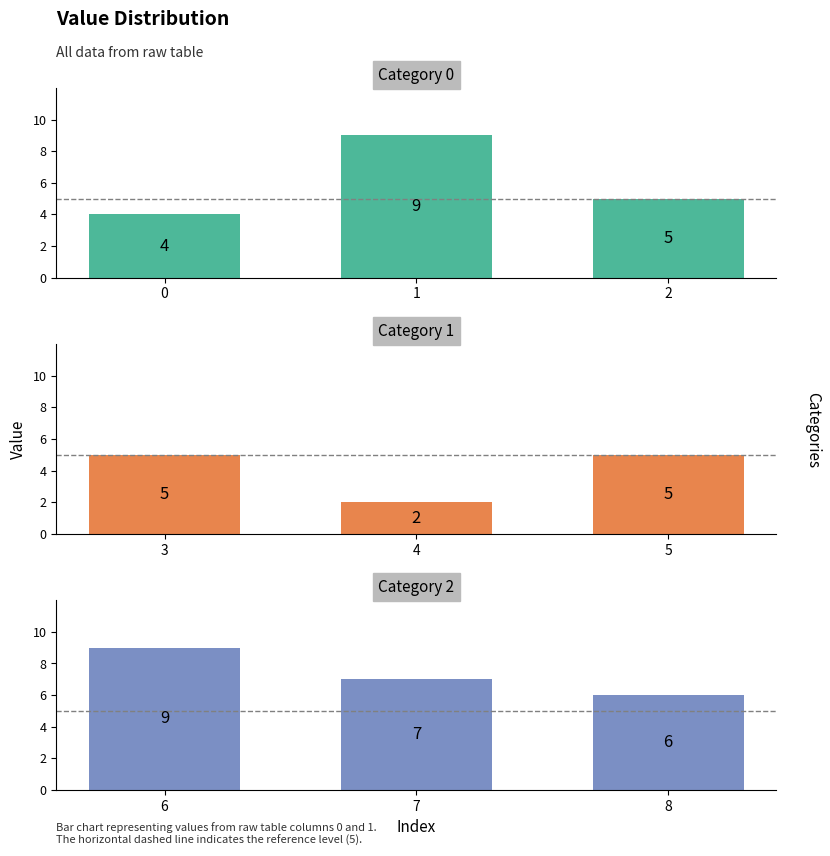

Between 0 and 2, which is larger?

2